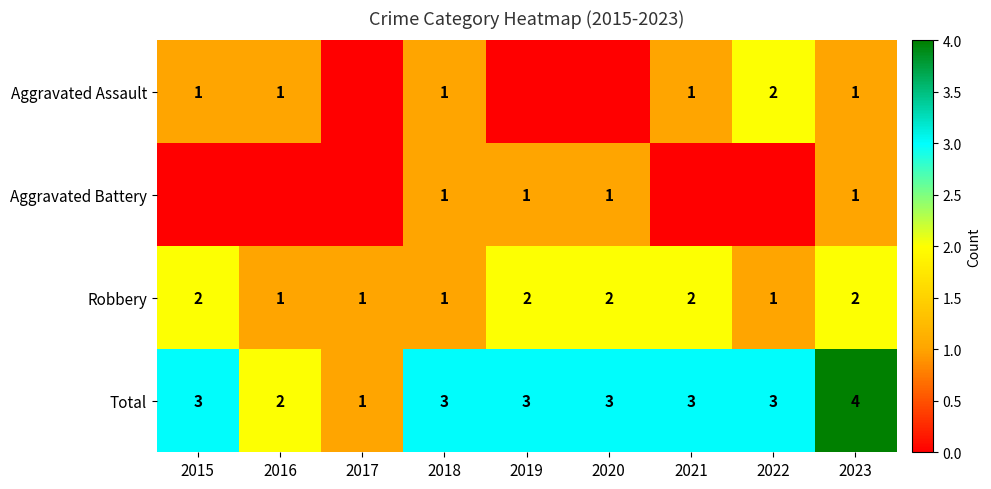

What is the difference between the second highest and second lowest values in the Total series?

1